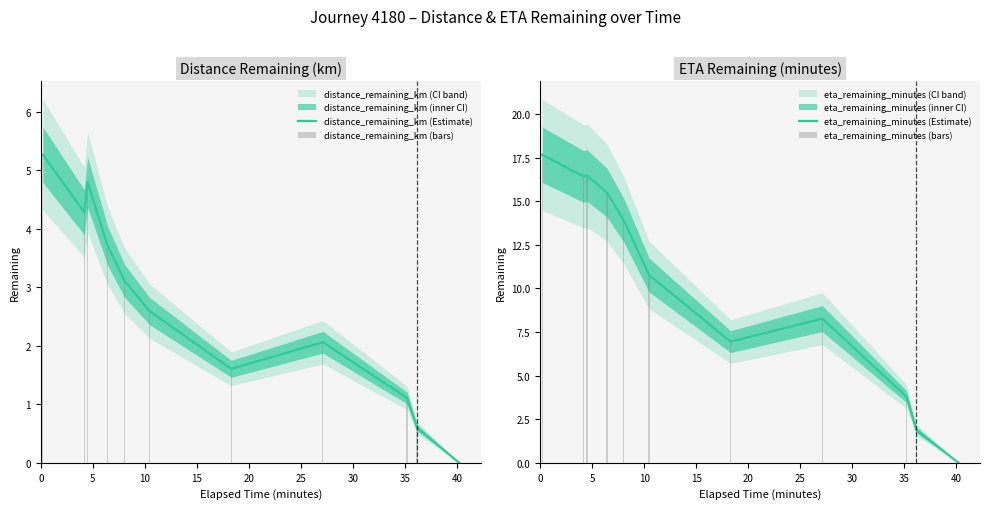

What is the sum of all distance_remaining_km (Estimate) values?

29.1